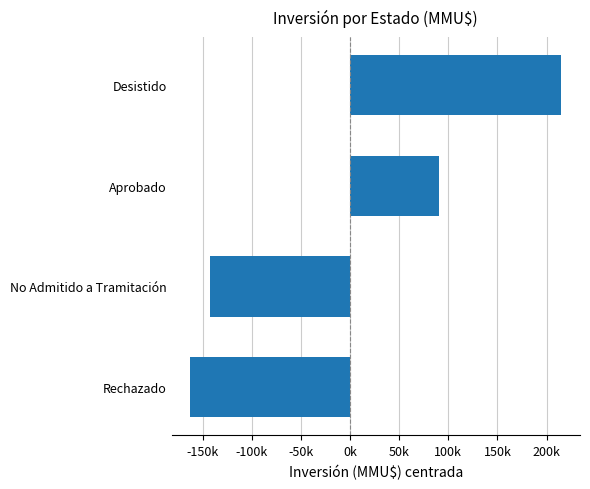

Are the bars horizontal?

Yes